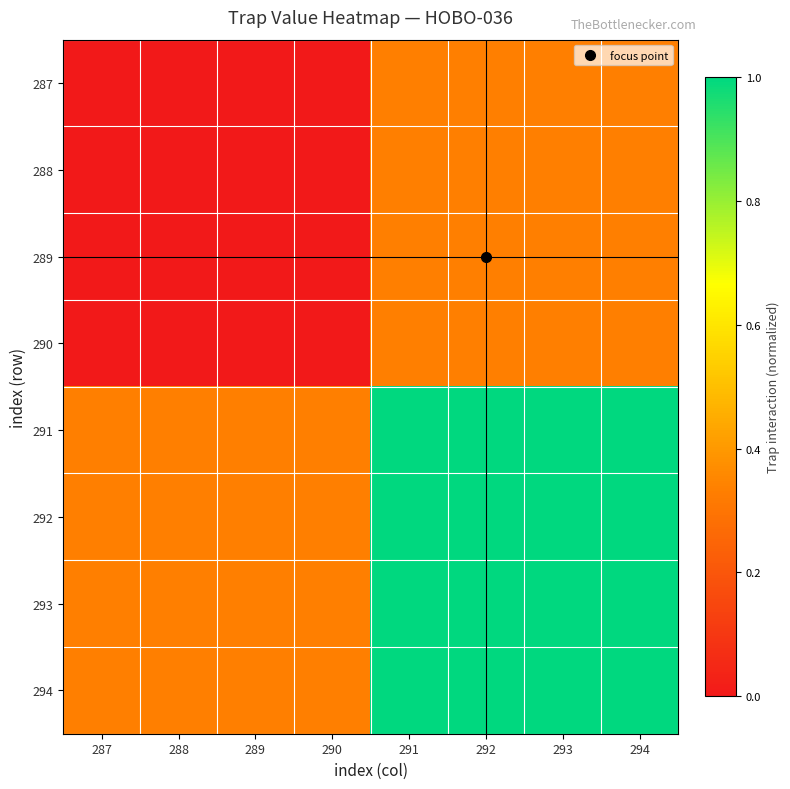

Reading left to right, extract all data points from this chart.

287: 287=0.0	288=0.0	289=0.0	290=0.0	291=0.3	292=0.3	293=0.3	294=0.3
288: 287=0.0	288=0.0	289=0.0	290=0.0	291=0.3	292=0.3	293=0.3	294=0.3
289: 287=0.0	288=0.0	289=0.0	290=0.0	291=0.3	292=0.3	293=0.3	294=0.3
290: 287=0.0	288=0.0	289=0.0	290=0.0	291=0.3	292=0.3	293=0.3	294=0.3
291: 287=0.3	288=0.3	289=0.3	290=0.3	291=1.0	292=1.0	293=1.0	294=1.0
292: 287=0.3	288=0.3	289=0.3	290=0.3	291=1.0	292=1.0	293=1.0	294=1.0
293: 287=0.3	288=0.3	289=0.3	290=0.3	291=1.0	292=1.0	293=1.0	294=1.0
294: 287=0.3	288=0.3	289=0.3	290=0.3	291=1.0	292=1.0	293=1.0	294=1.0